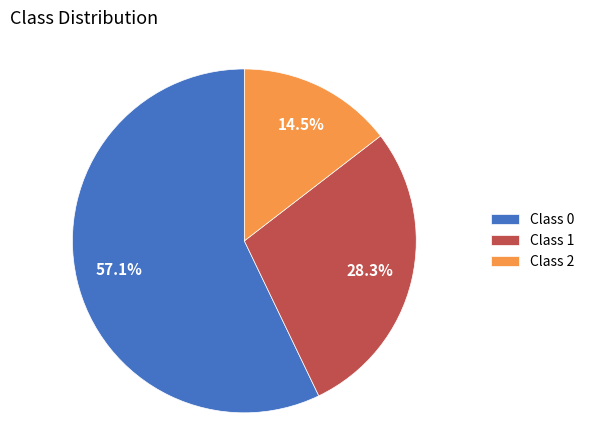

Which has a higher value, Class 0 or Class 1?

Class 0